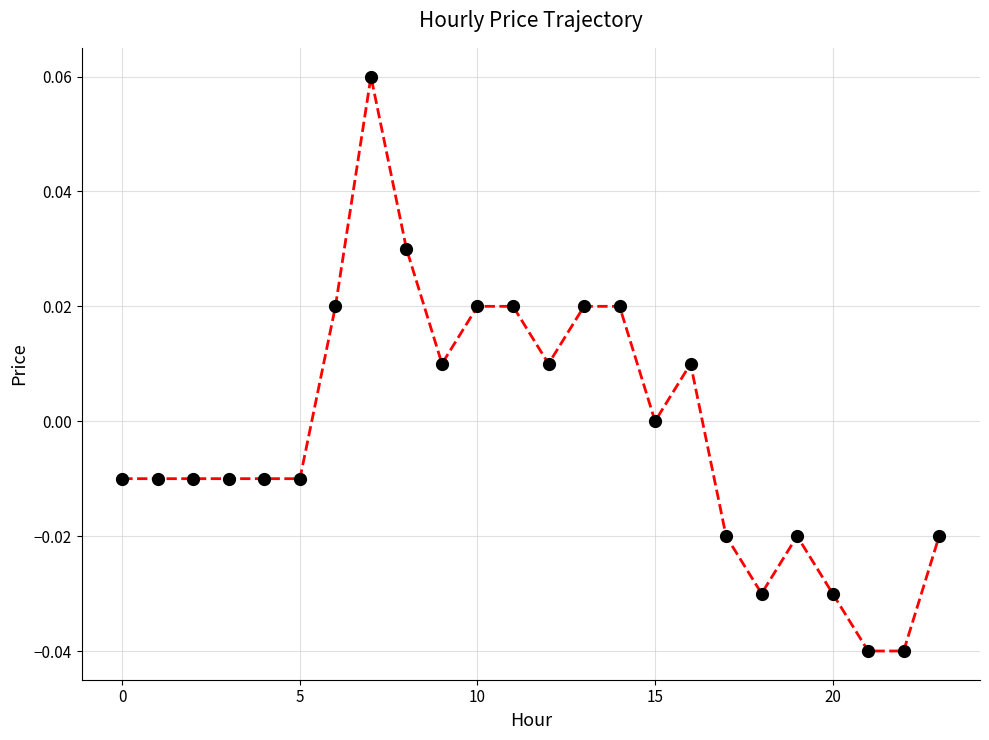

True or false: there are more than 1 points higher than both neighbors.

True